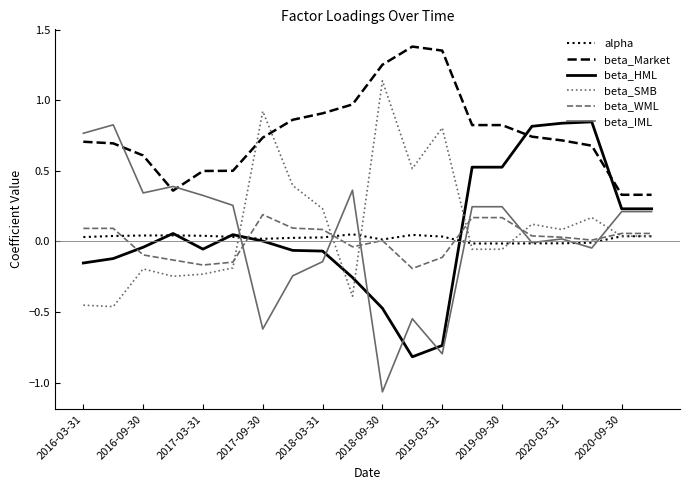

After their last crossing, which series has the higher values: beta_HML or beta_WML?

beta_HML